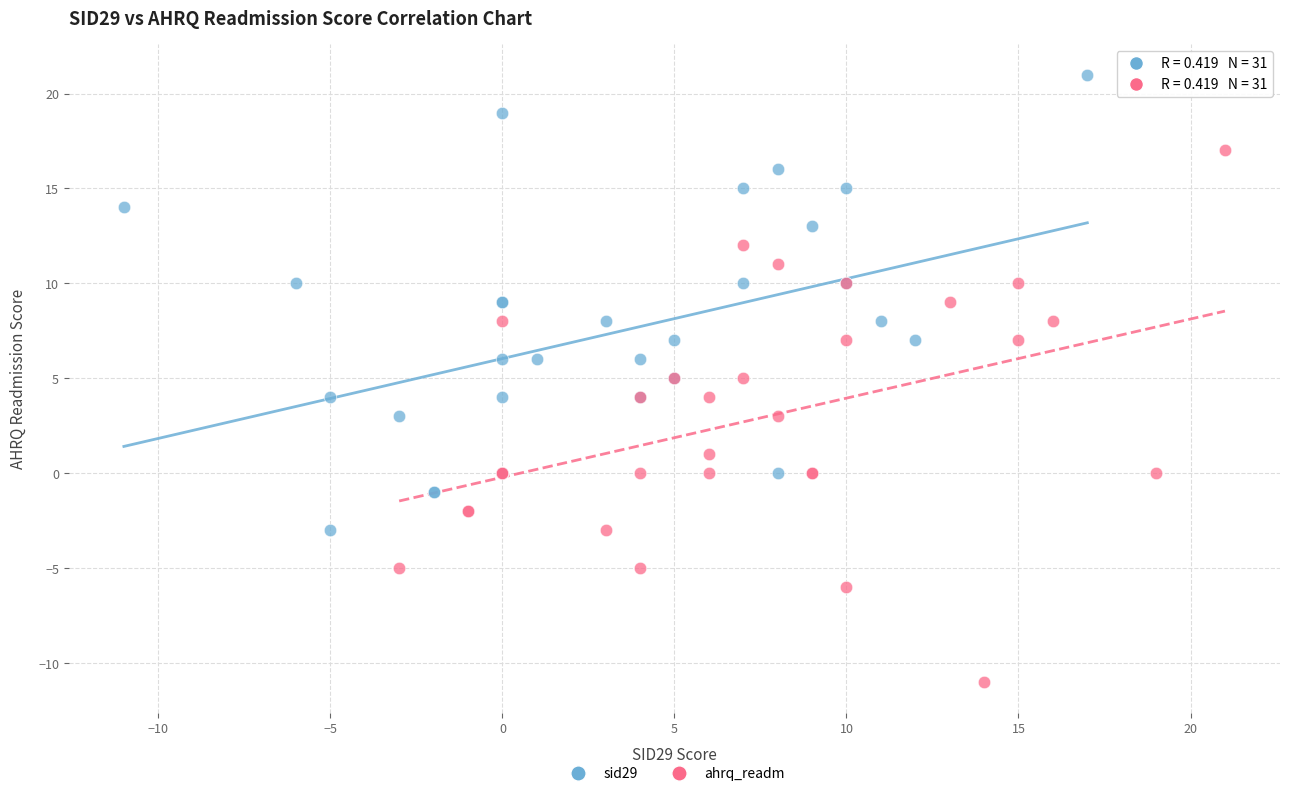

Which series contains the highest Y value?

sid29